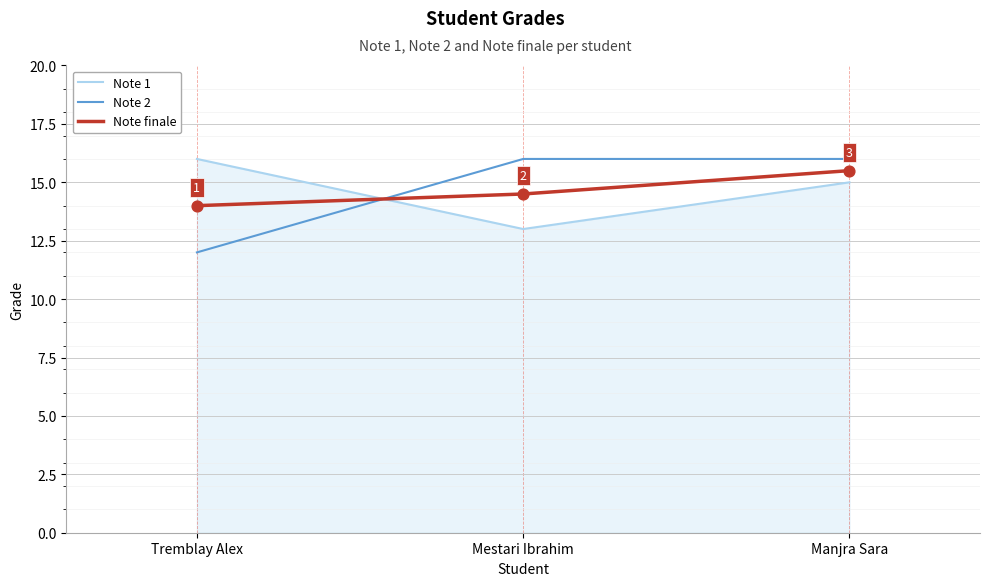

Is the value of Note 2 at Mestari Ibrahim greater than the value of Note finale at Tremblay Alex?

Yes